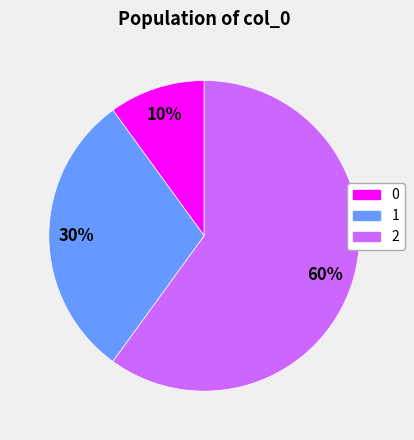

To the nearest percent, what percentage of the pie is 1?

30%